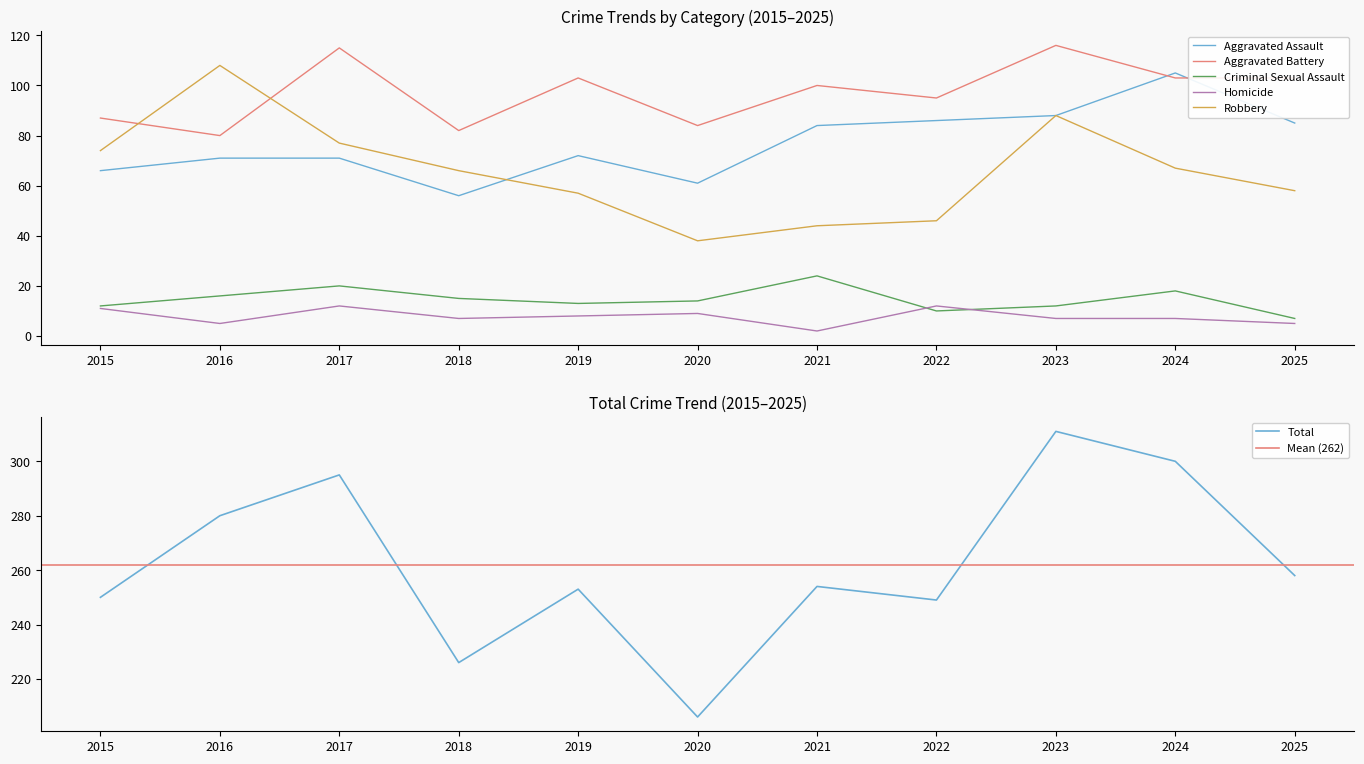

True or false: Total and Criminal Sexual Assault intersect in this chart.

False